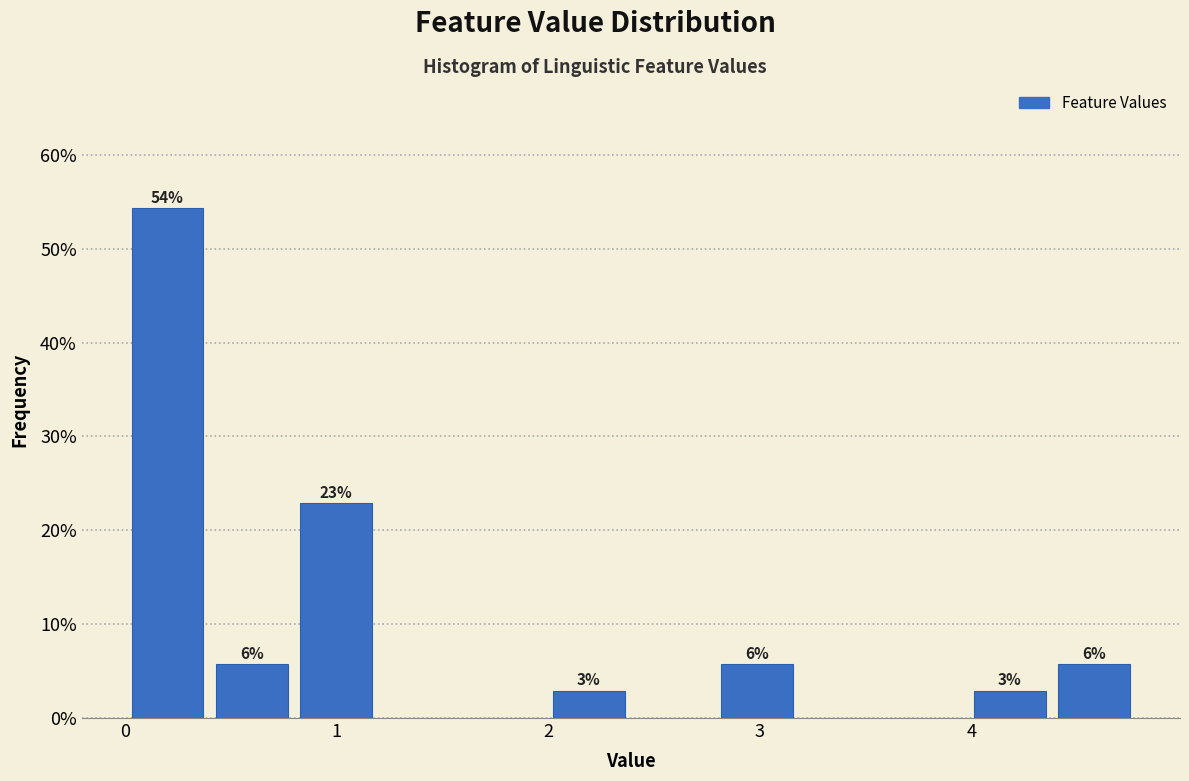

Read against the x-axis, roughly where is the centre of the tallest bar?

0.2